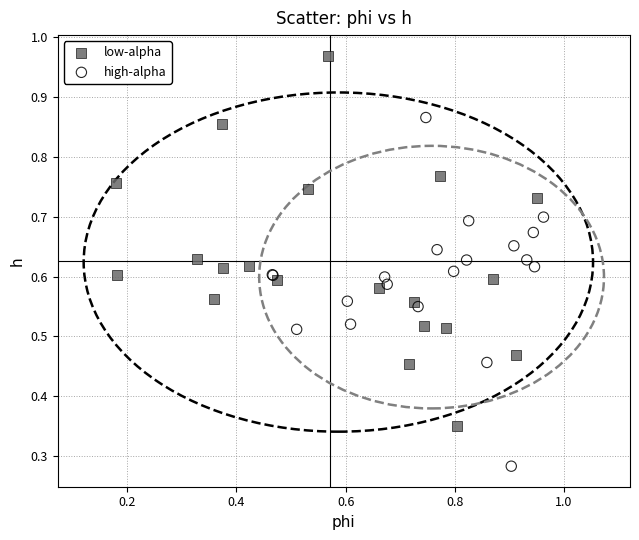

Which series reaches the maximum Y coordinate?

low-alpha